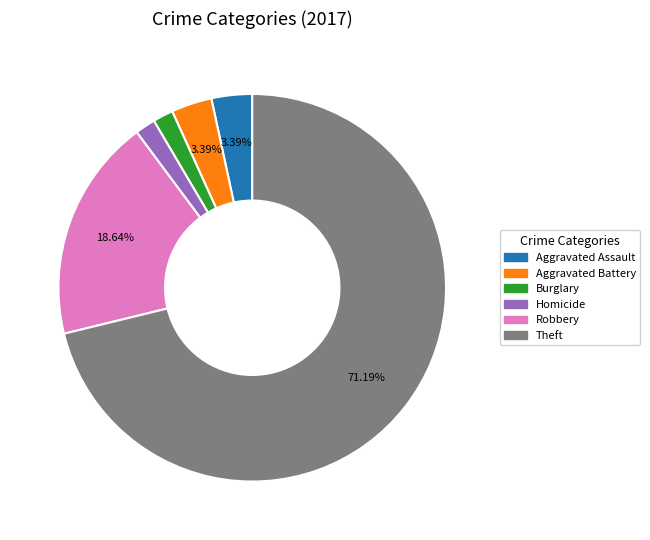

Is there any slice that represents more than half of the pie?

Yes